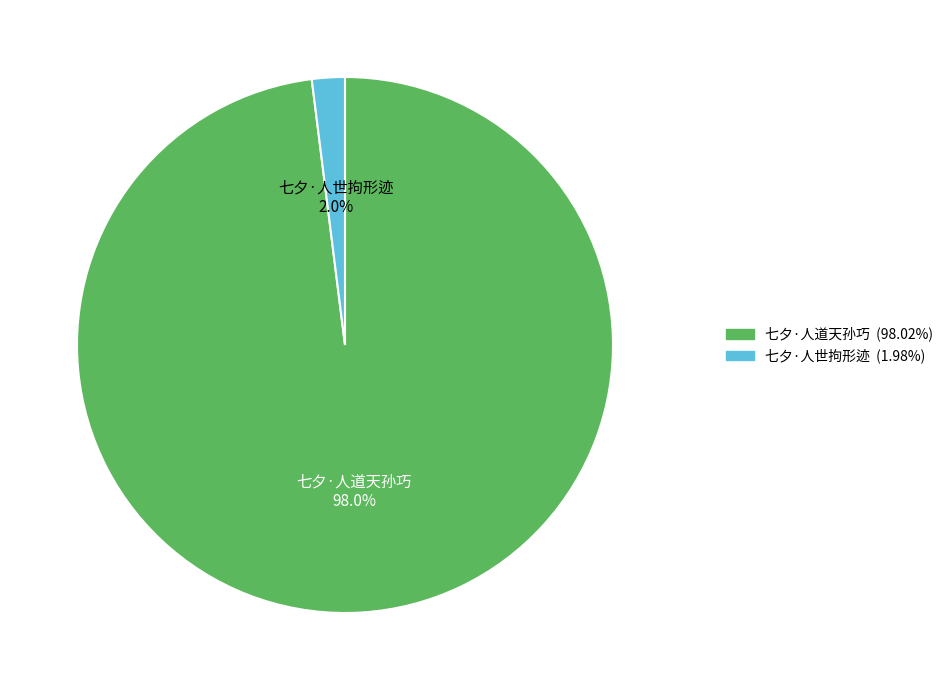

To the nearest percent, what is the average slice percentage?

50%